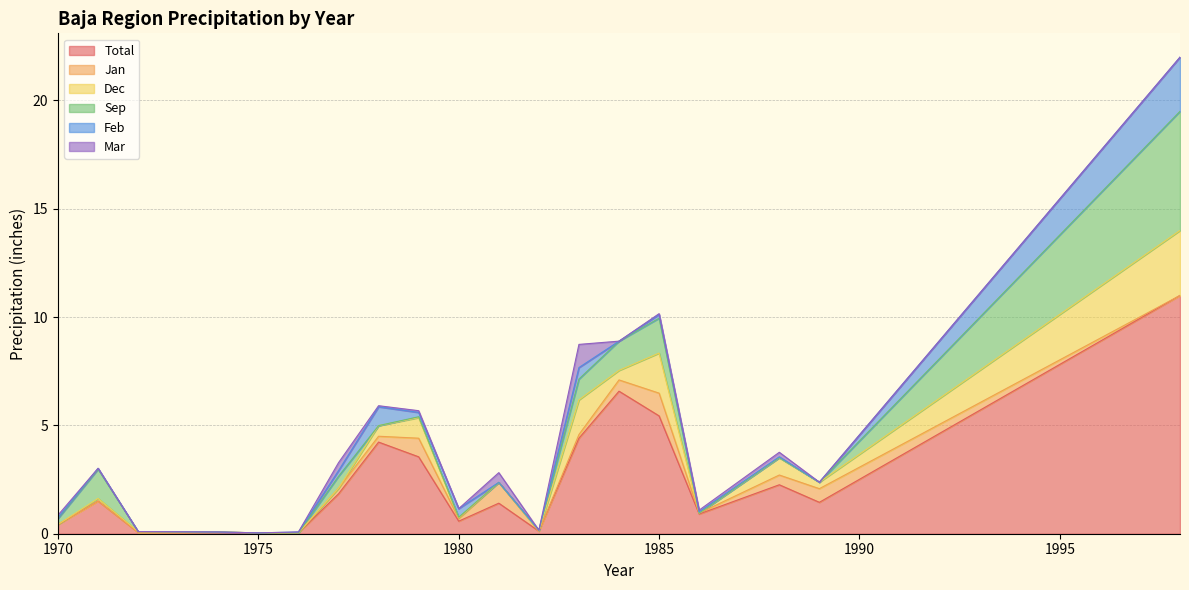

How many series are shown in this chart?

6